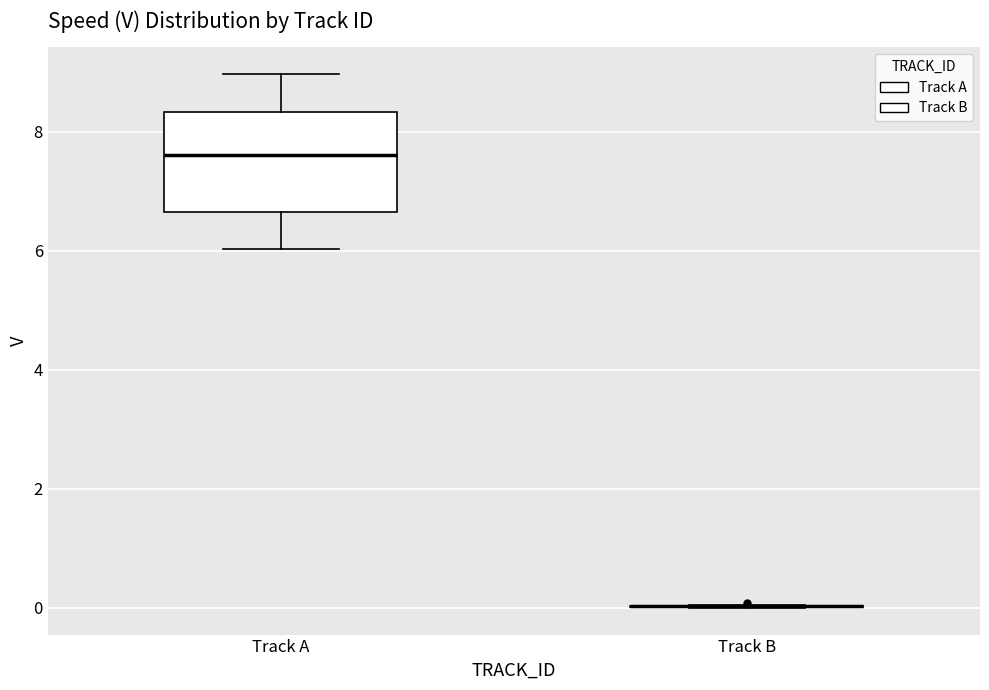

Reading left to right, transcribe this box plot: for each box, give where its median line is, the range the box spans, and where its two whiskers end, as read against the y-axis. The values are not printed on the chart, so give them approximately, as read against the axis.

Track A: median 7.6, box 6.6 to 8.4, whiskers 6.0 to 9.0
Track B: box collapsed to a line at 0.0, whiskers 0.0 to 0.0